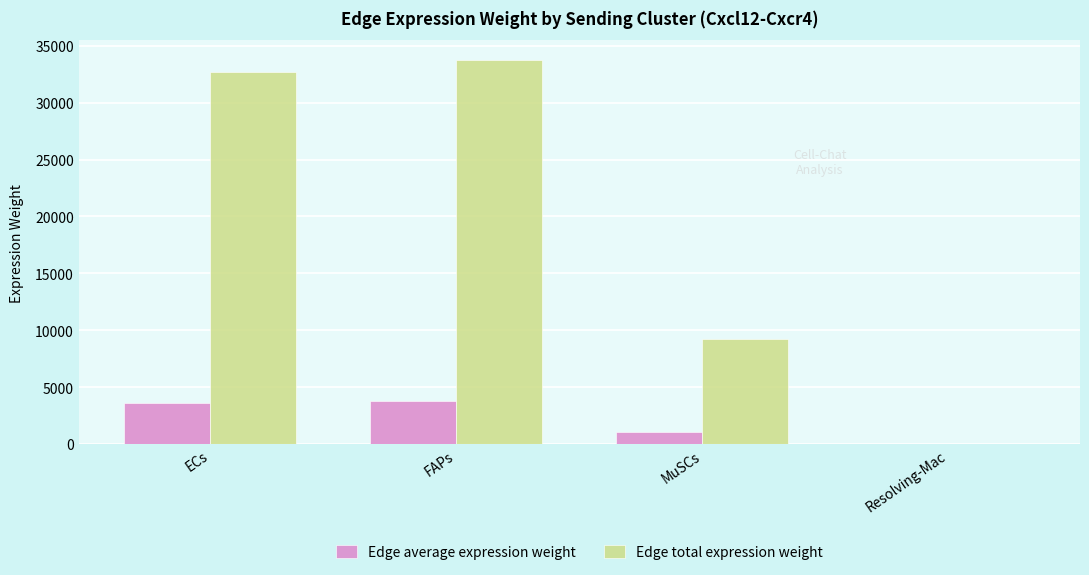

Which series has the widest spread of values?

Edge total expression weight